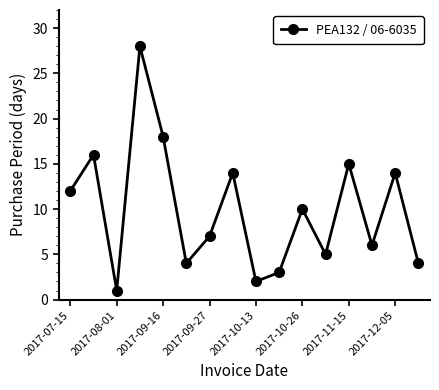

What is the value of the 13th point from the left?

15